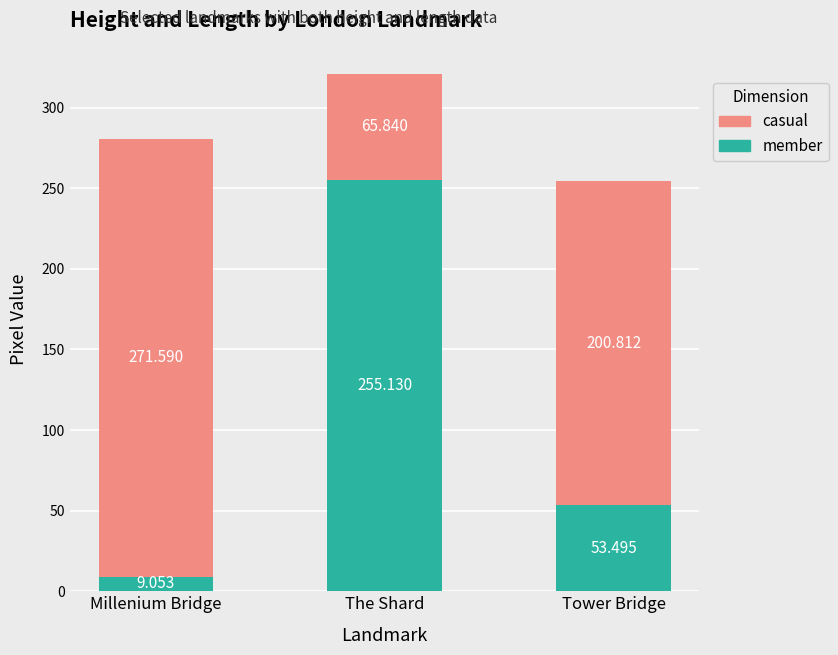

List the labels in order of member value, largest first.

The Shard, Tower Bridge, Millenium Bridge